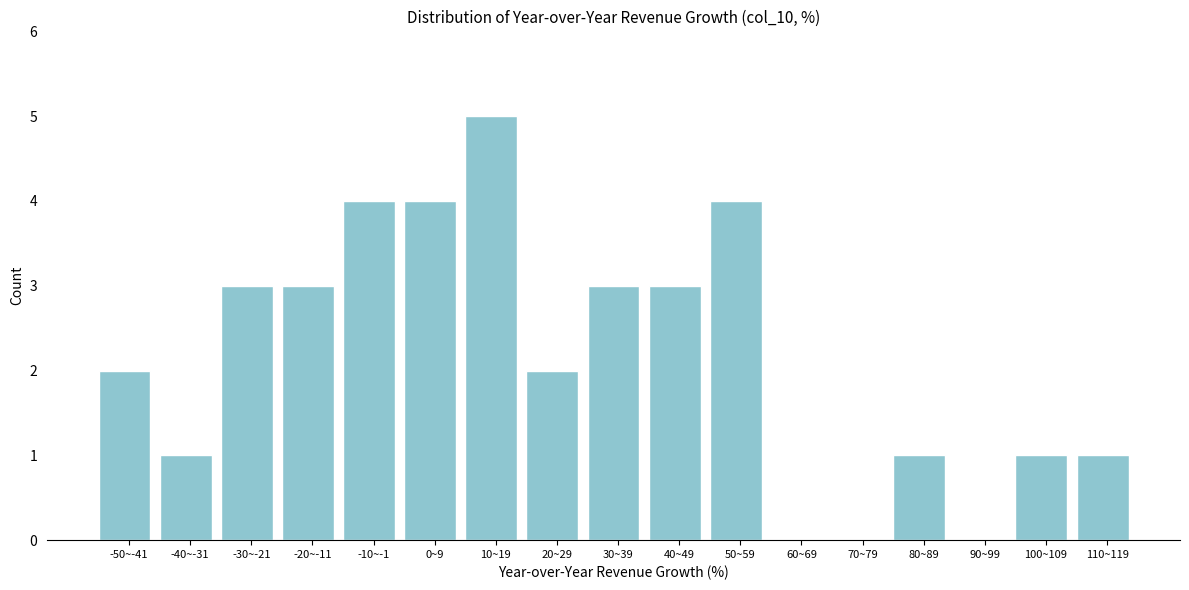

Reading left to right, list all the values displayed in this chart.

-50~-41=2	-40~-31=1	-30~-21=3	-20~-11=3	-10~-1=4	0~9=4	10~19=5	20~29=2	30~39=3	40~49=3	50~59=4	60~69=0	70~79=0	80~89=1	90~99=0	100~109=1	110~119=1